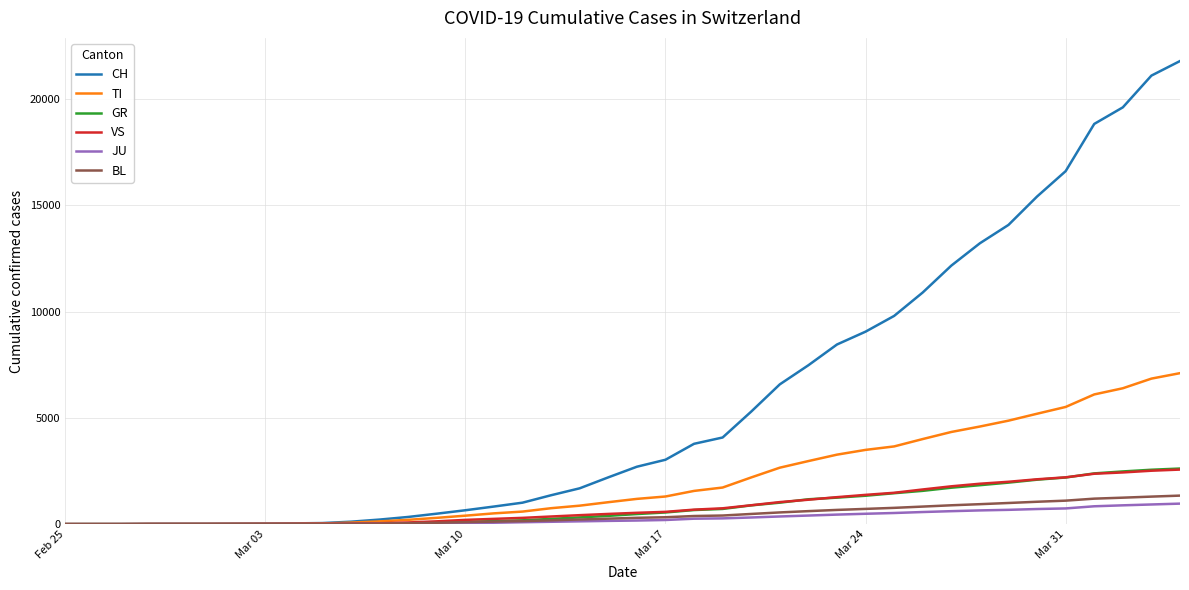

Which series has the widest spread of values?

CH